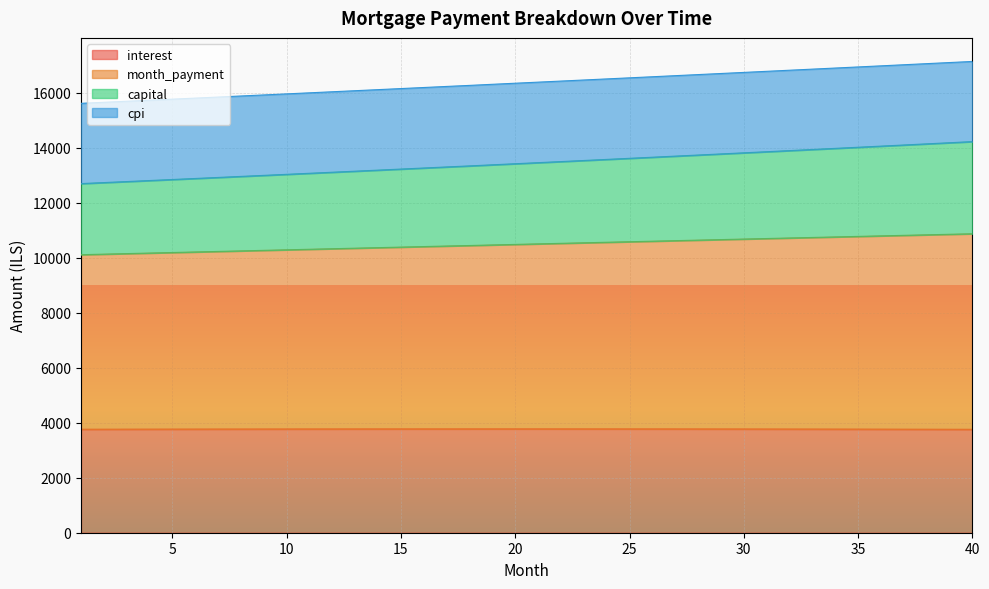

At which category does the chart reach its minimum across all series?

40